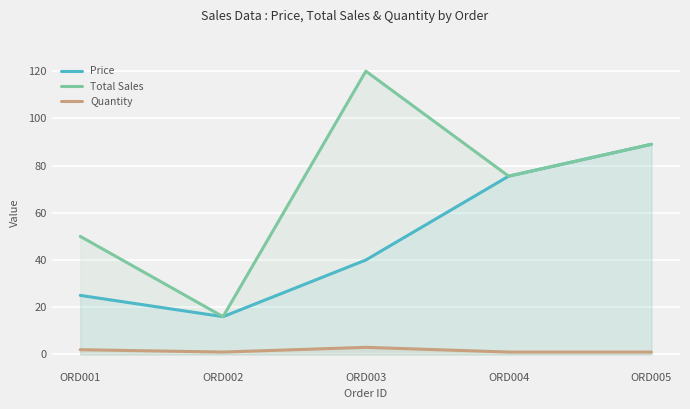

The Price series shows 25.0 at ORD003. True or false?

False